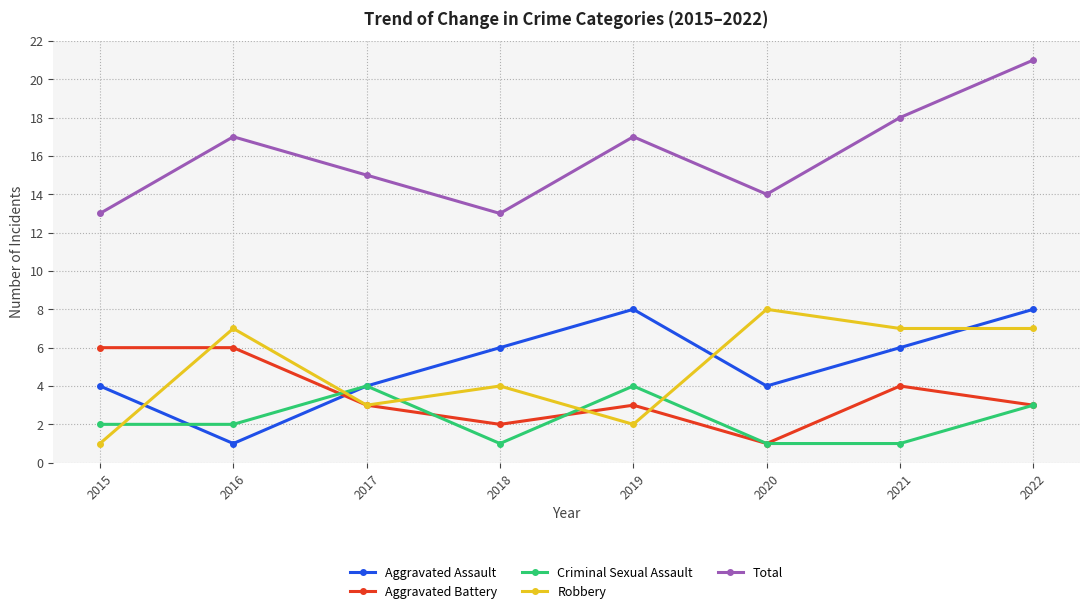

Reading left to right, what are all the values shown in this chart?

Aggravated Assault: 4	1	4	6	8	4	6	8
Aggravated Battery: 6	6	3	2	3	1	4	3
Criminal Sexual Assault: 2	2	4	1	4	1	1	3
Robbery: 1	7	3	4	2	8	7	7
Total: 13	17	15	13	17	14	18	21